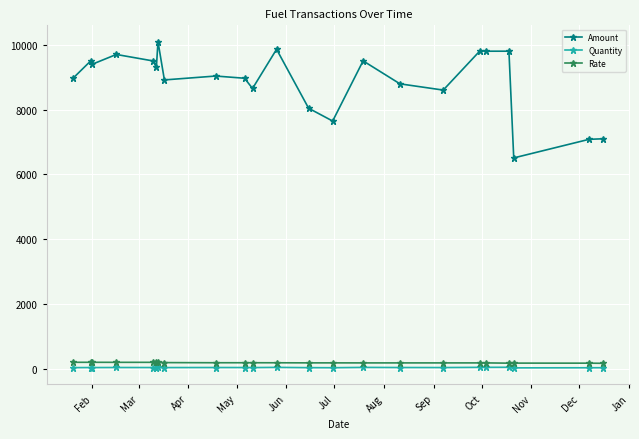

What is the maximum value shown in the chart?

10095.5